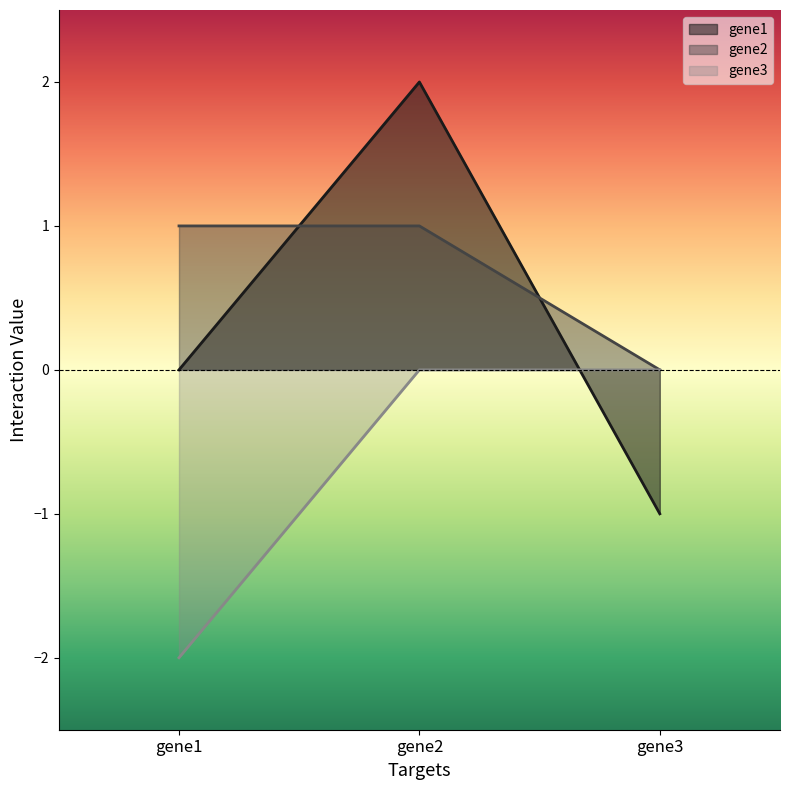

What is the spread (max minus min) of values at gene1?

3